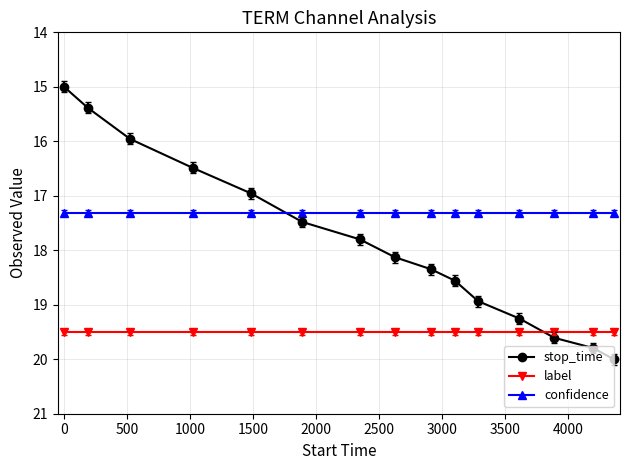

What are all the series names shown in the legend?

stop_time, label, confidence